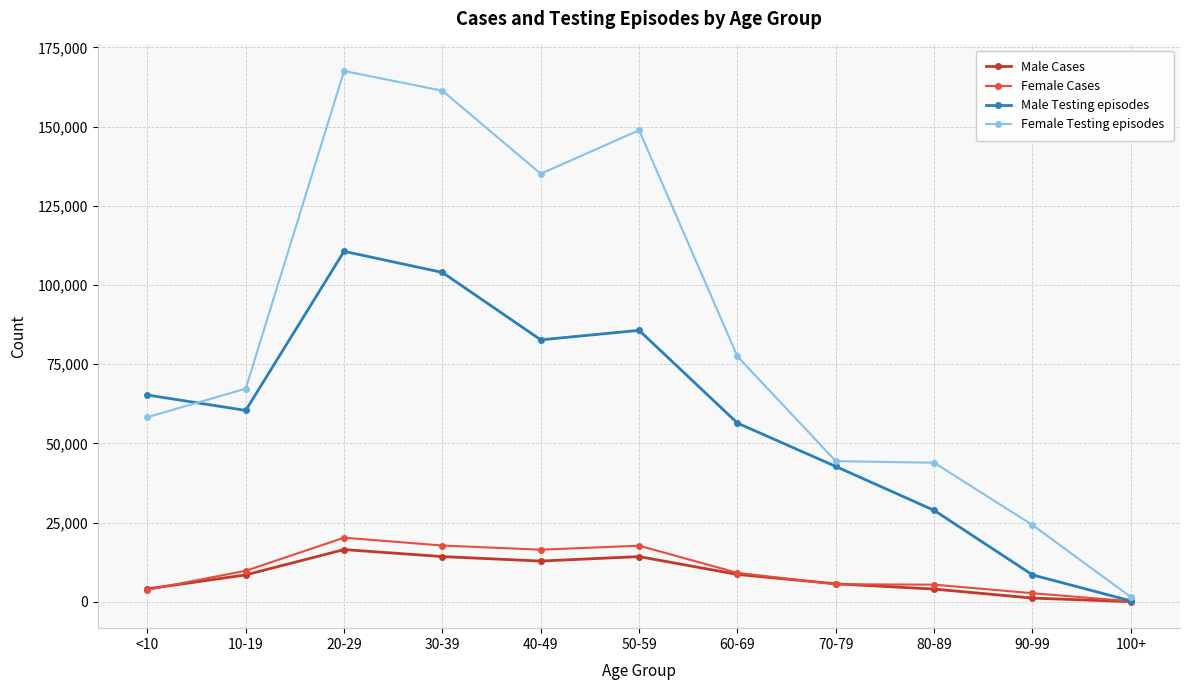

The value of Male Testing episodes at 30-39 is 147447. True or false?

False